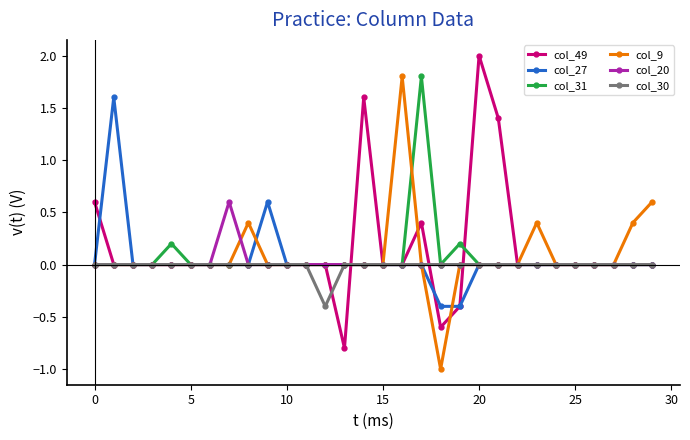

What is the difference between the maximum and minimum values in the col_27 series?

2.0